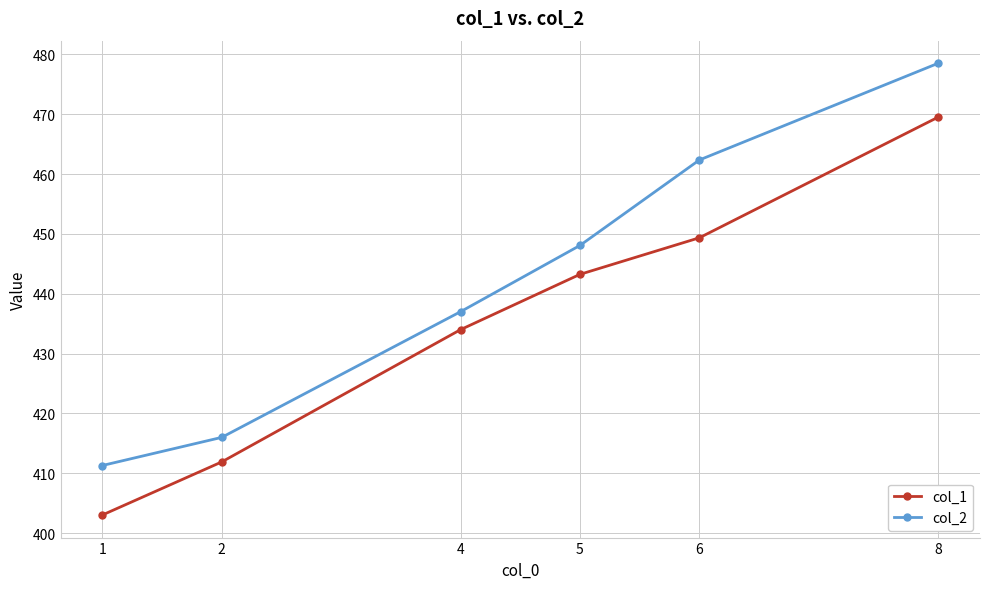

What is the value of the col_2 point at the 5th from the left?

462.4